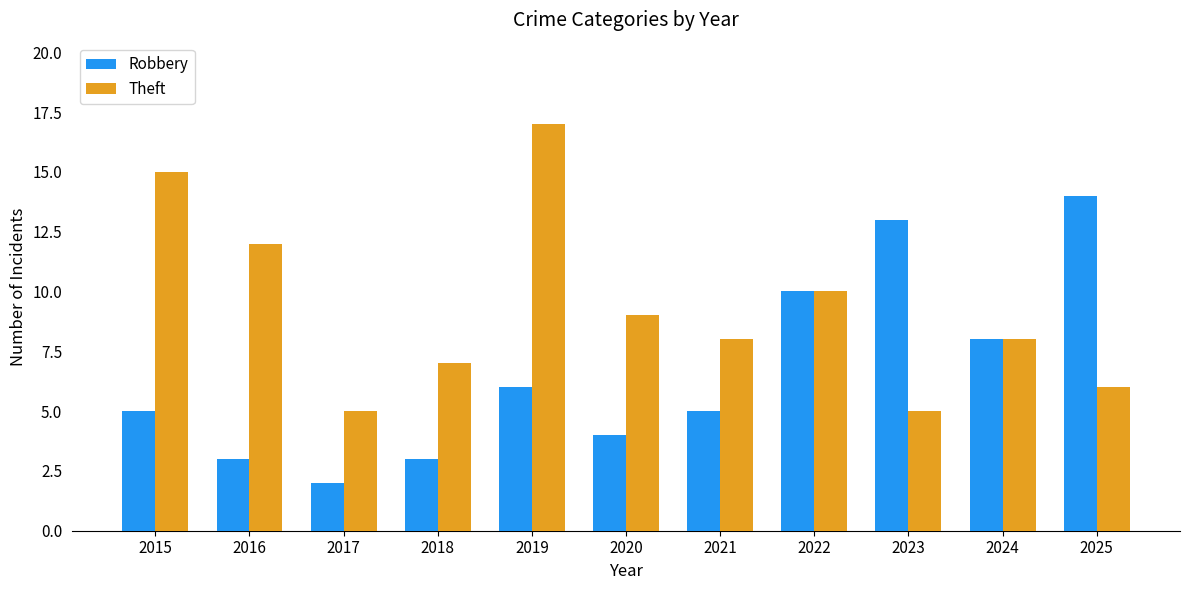

What is the value of the Robbery bar at the 7th from the left?

5